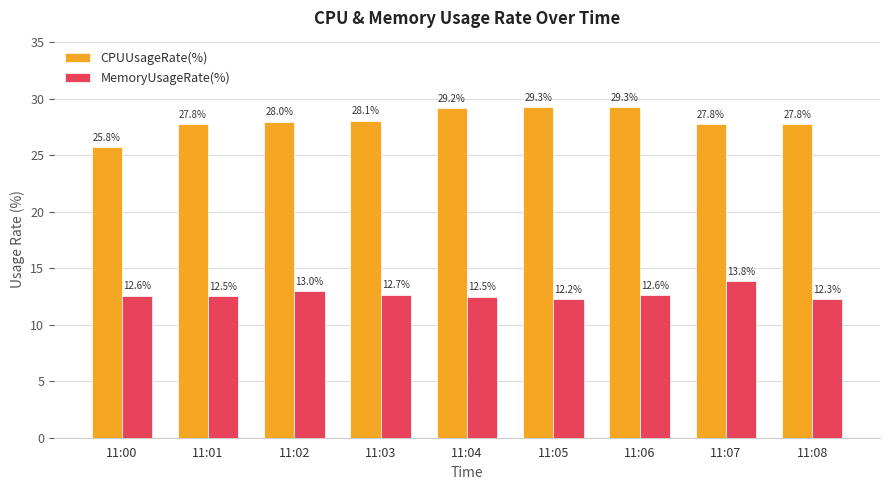

Reading left to right, what are all the values shown in this chart?

CPUUsageRate(%): 11:00=25.8	11:01=27.8	11:02=28.0	11:03=28.1	11:04=29.2	11:05=29.3	11:06=29.3	11:07=27.8	11:08=27.8
MemoryUsageRate(%): 11:00=12.6	11:01=12.5	11:02=13.0	11:03=12.7	11:04=12.5	11:05=12.2	11:06=12.6	11:07=13.8	11:08=12.3